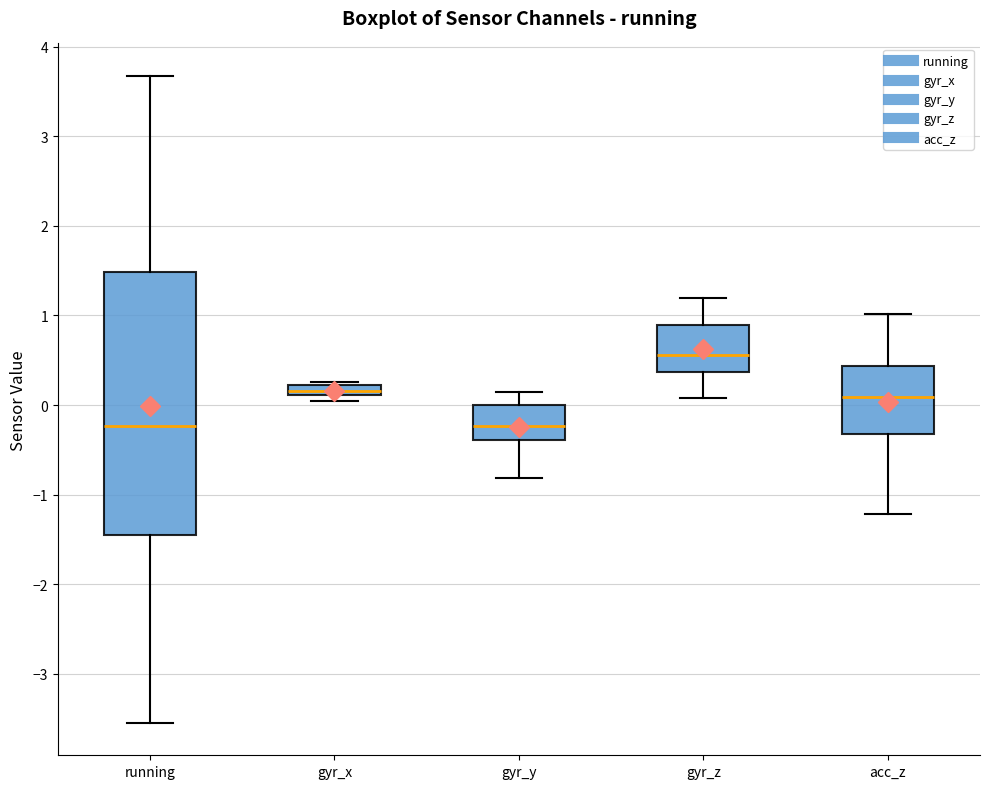

Which box has the highest median line?

gyr_z